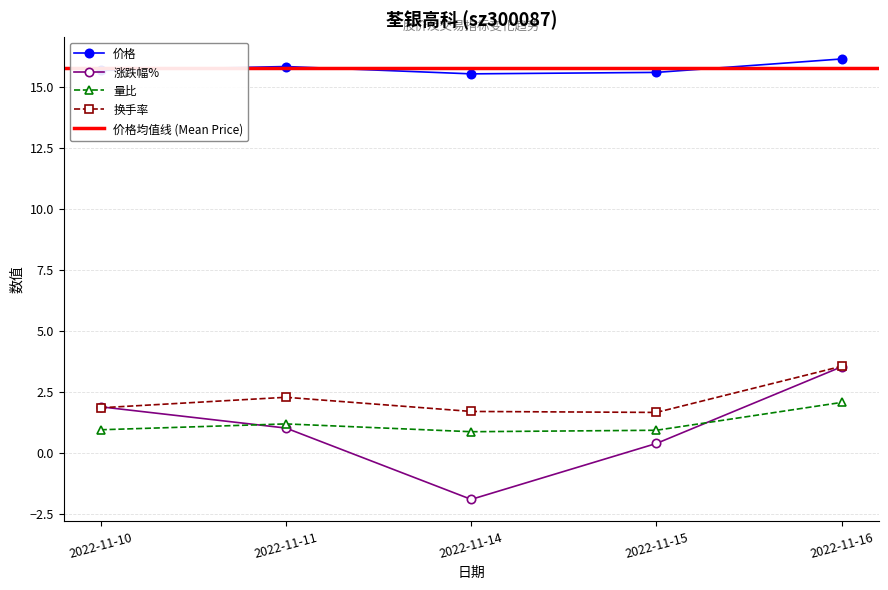

Which has a higher value, 2022-11-10 or 2022-11-16?

2022-11-16